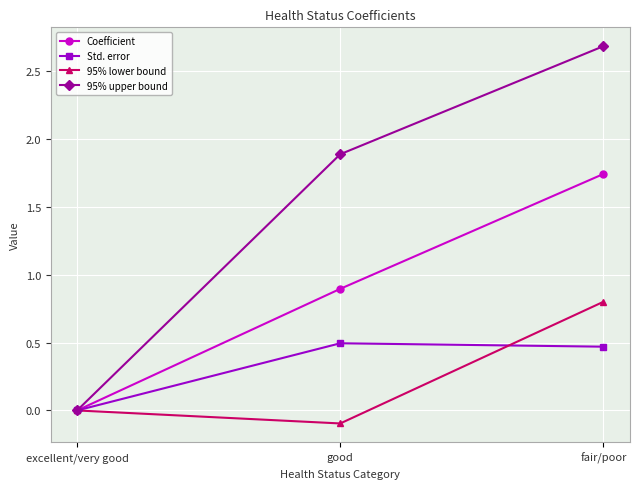

Which category has the lowest value in the 95% upper bound series?

excellent/very good